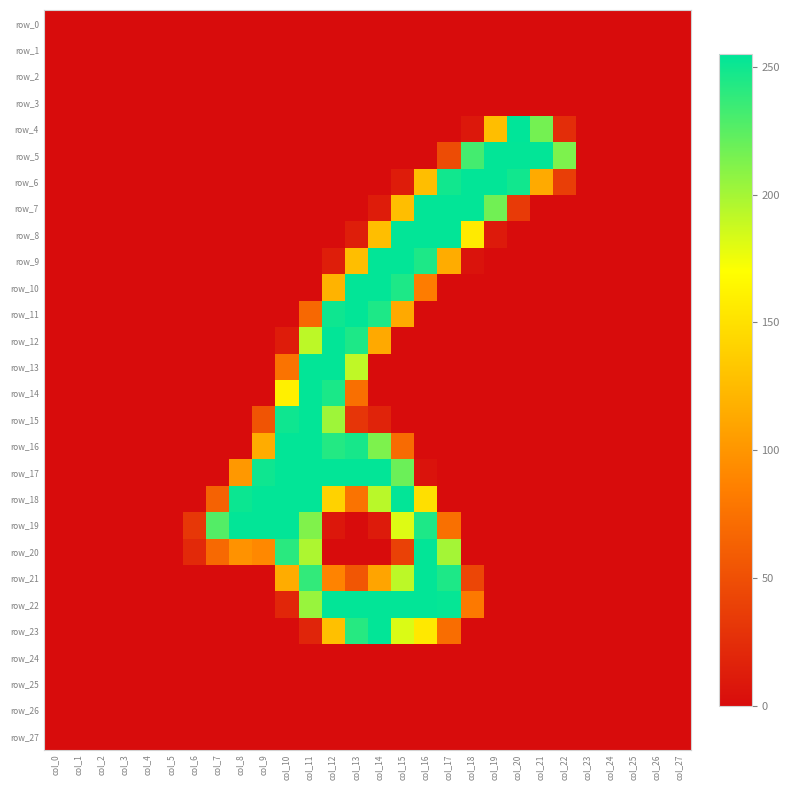

Between col_9 and col_11, which series saw the biggest shift?

row_13